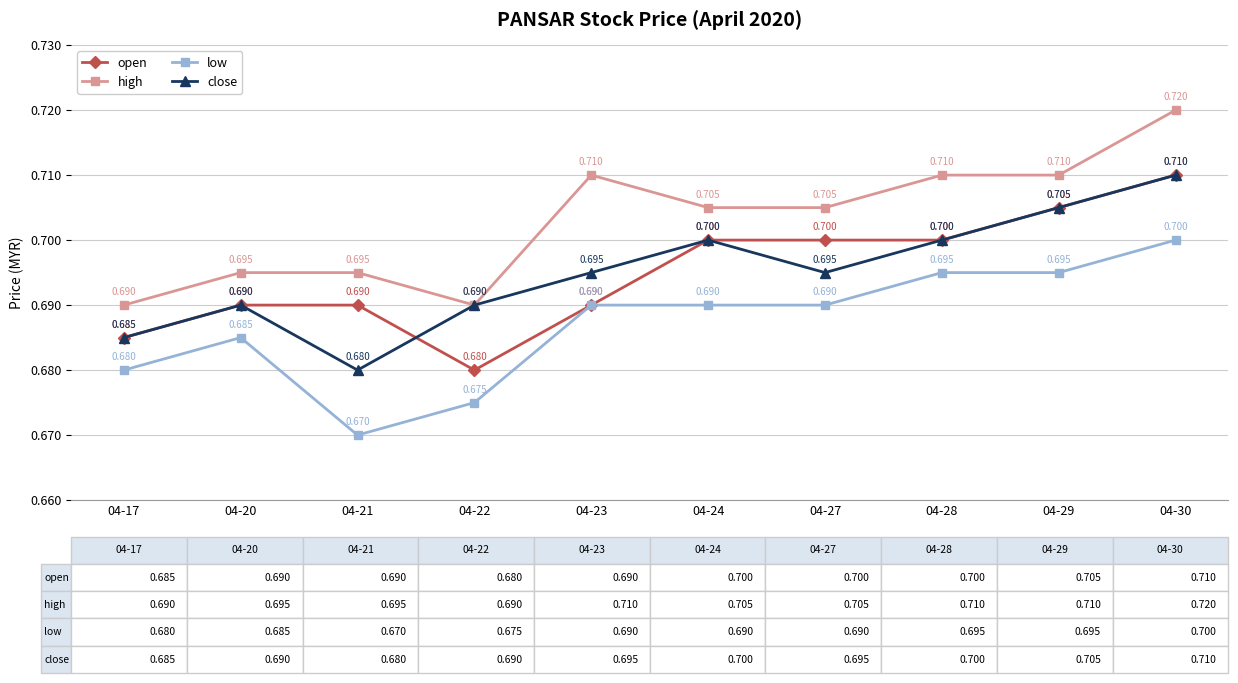

True or false: close has more than 2 points higher than both neighbors.

False